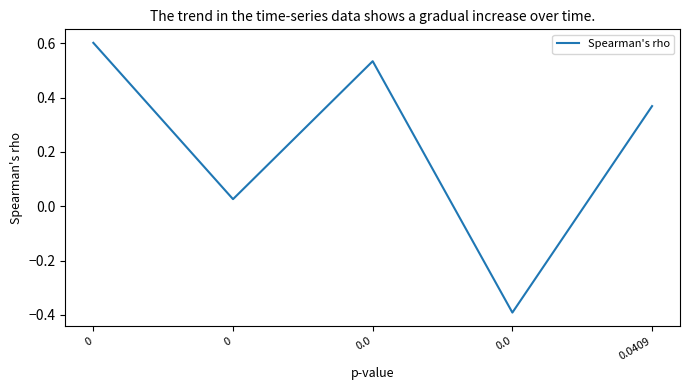

What is the label of the 5th point from the left?

0.0409